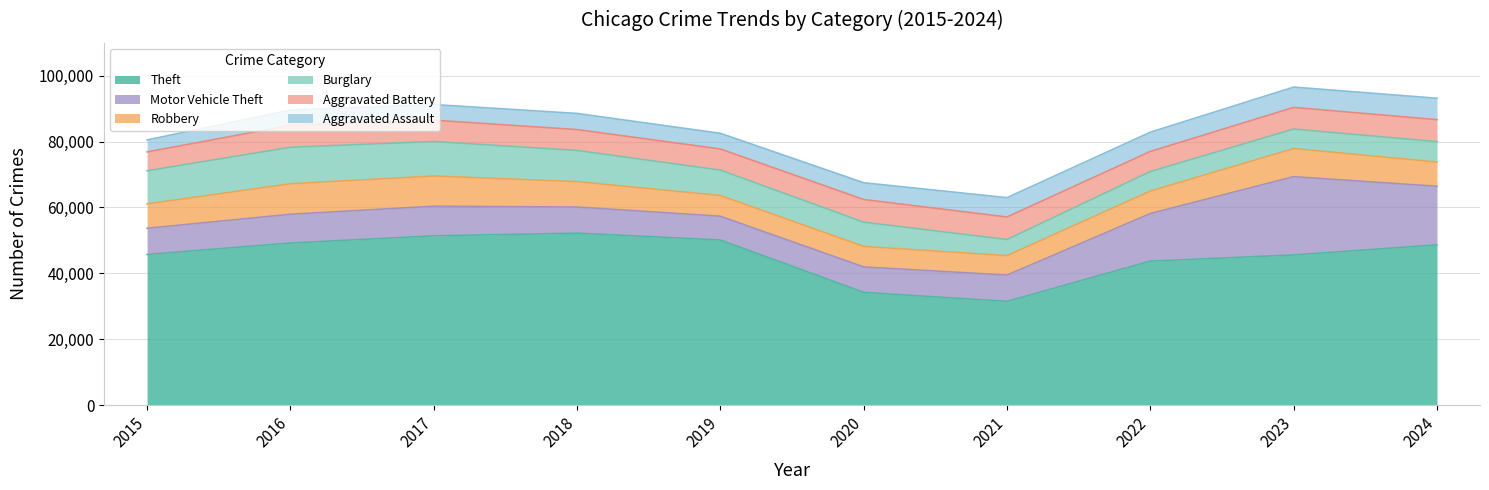

Rank the series by their maximum value, from lowest to highest.

Aggravated Assault, Aggravated Battery, Robbery, Burglary, Motor Vehicle Theft, Theft